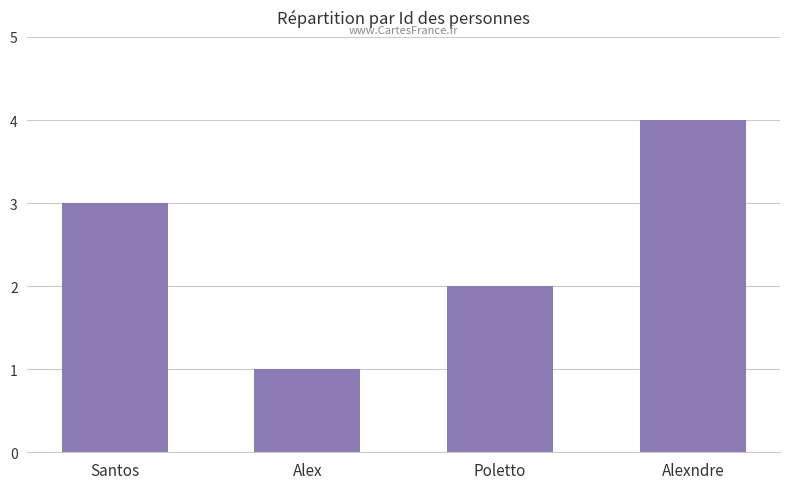

Reading left to right, extract all data points from this chart.

Santos=3	Alex=1	Poletto=2	Alexndre=4